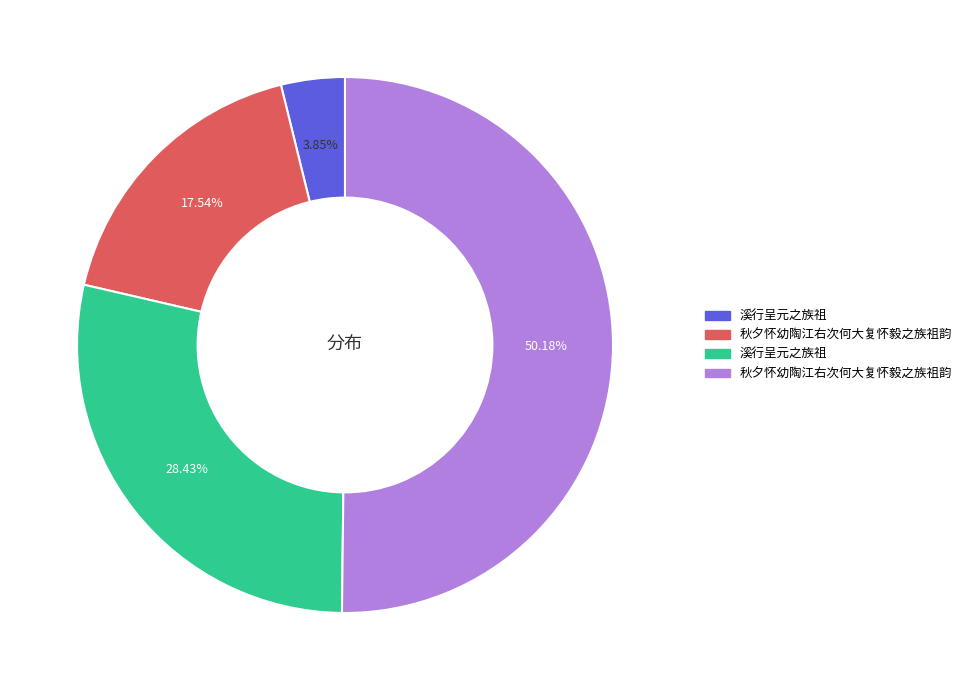

Count the number of slices in the pie.

4